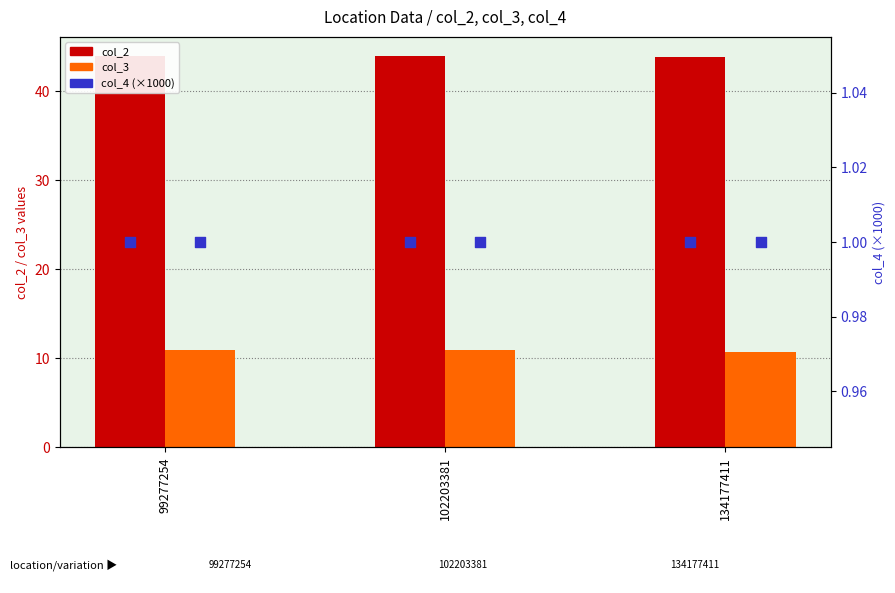

Is the value of col_3 at 102203381 greater than the value of col_2 at 134177411?

No